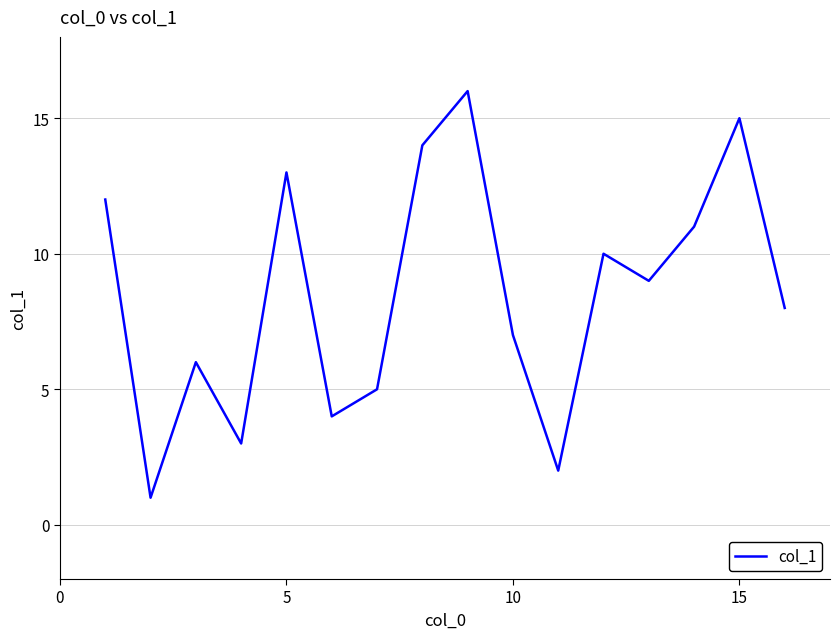

True or false: there are more than 0 points higher than both neighbors.

True